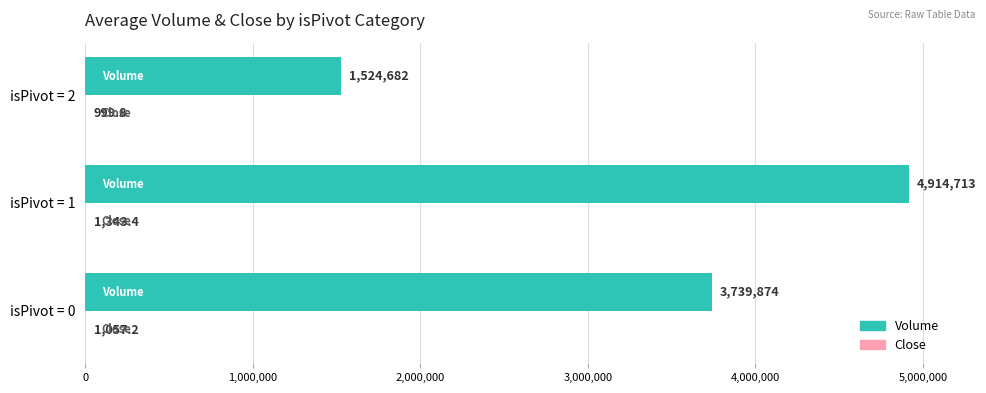

Which series has the largest total across all categories?

Volume